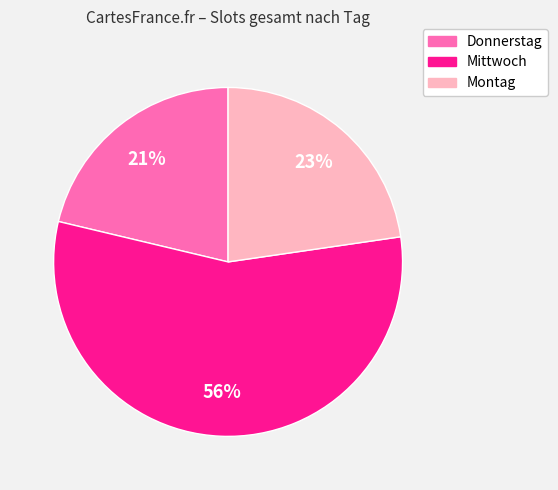

Count the number of slices in the pie.

3